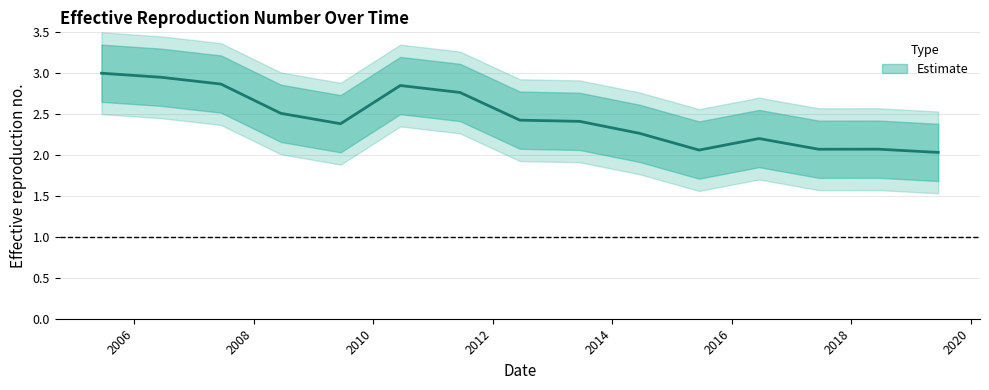

At which label is the value closest to 2?

2019-06-15